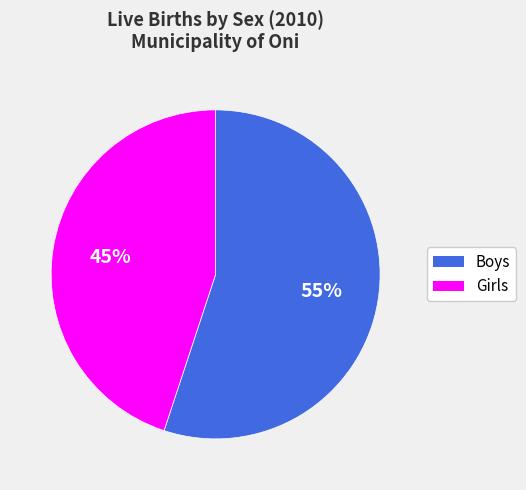

What is the smallest slice in the pie chart?

Girls